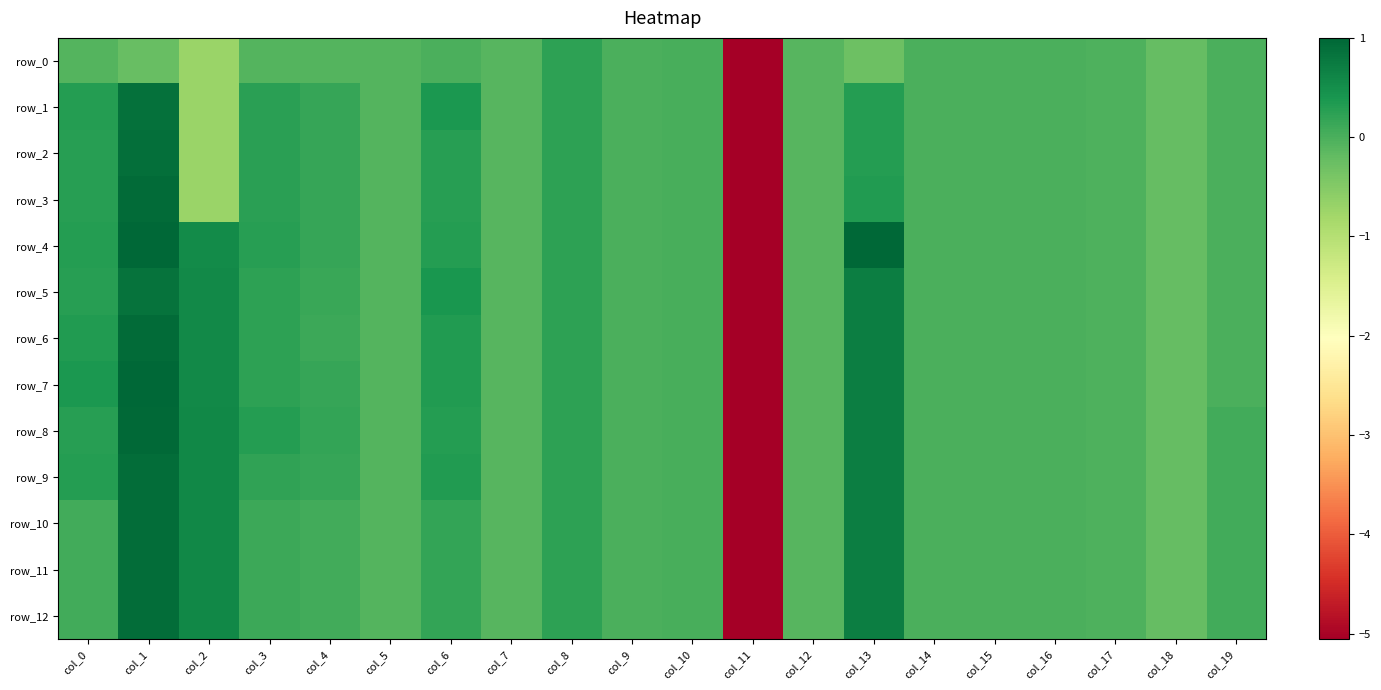

How many values in row_1 are above zero?

8